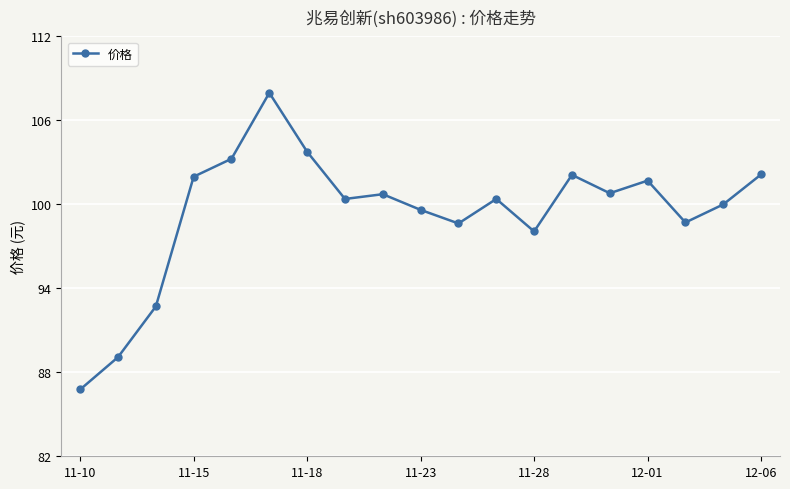

What is the value of the 14th point from the left?

102.1